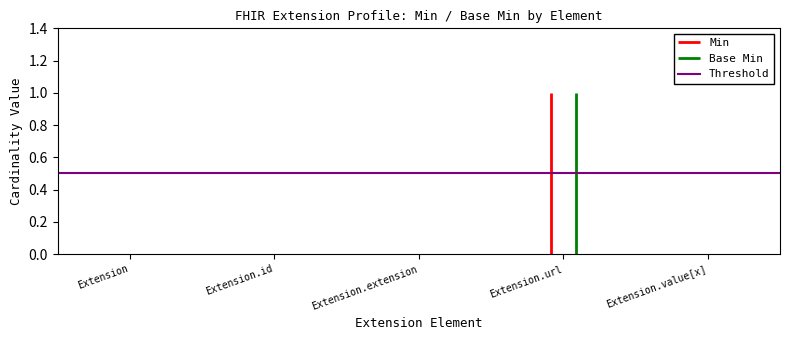

Which series changed the most between Extension.extension and Extension.url?

Min